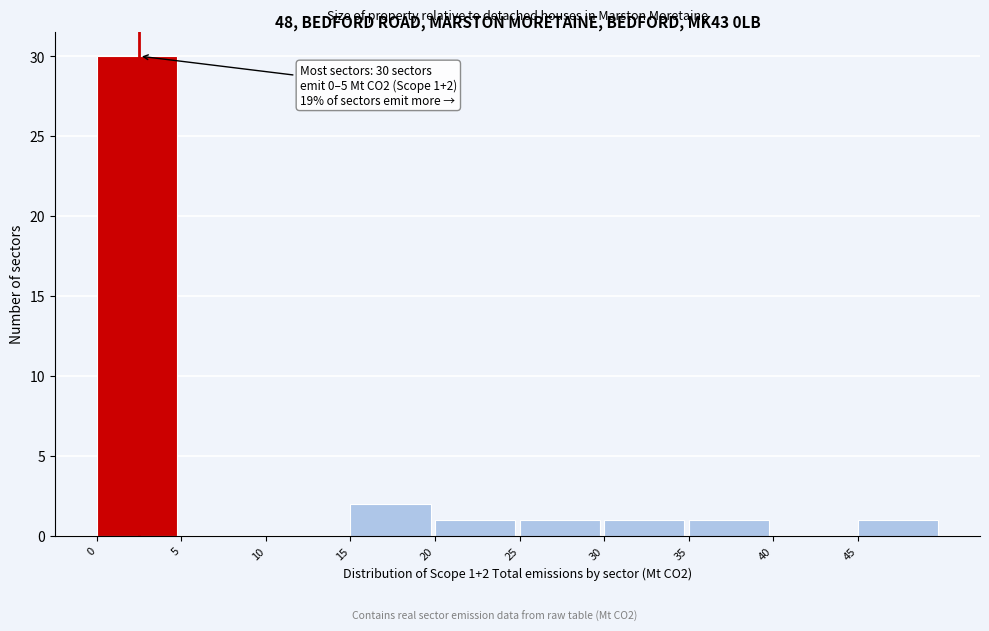

Which range on the x-axis has the tallest bar?

0 to 5